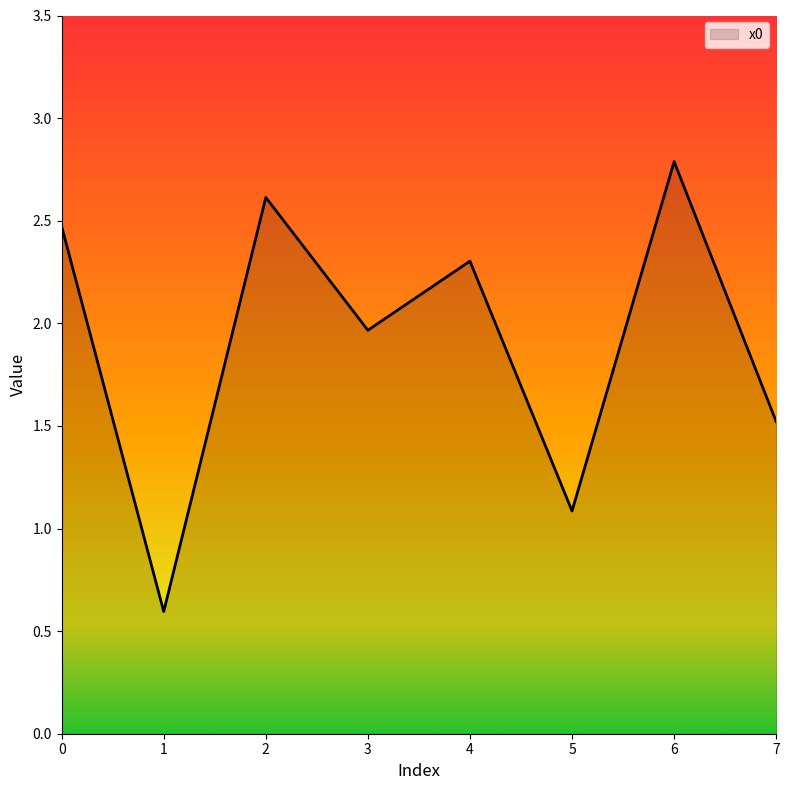

Rank the categories by value from lowest to highest.

1, 5, 7, 3, 4, 0, 2, 6